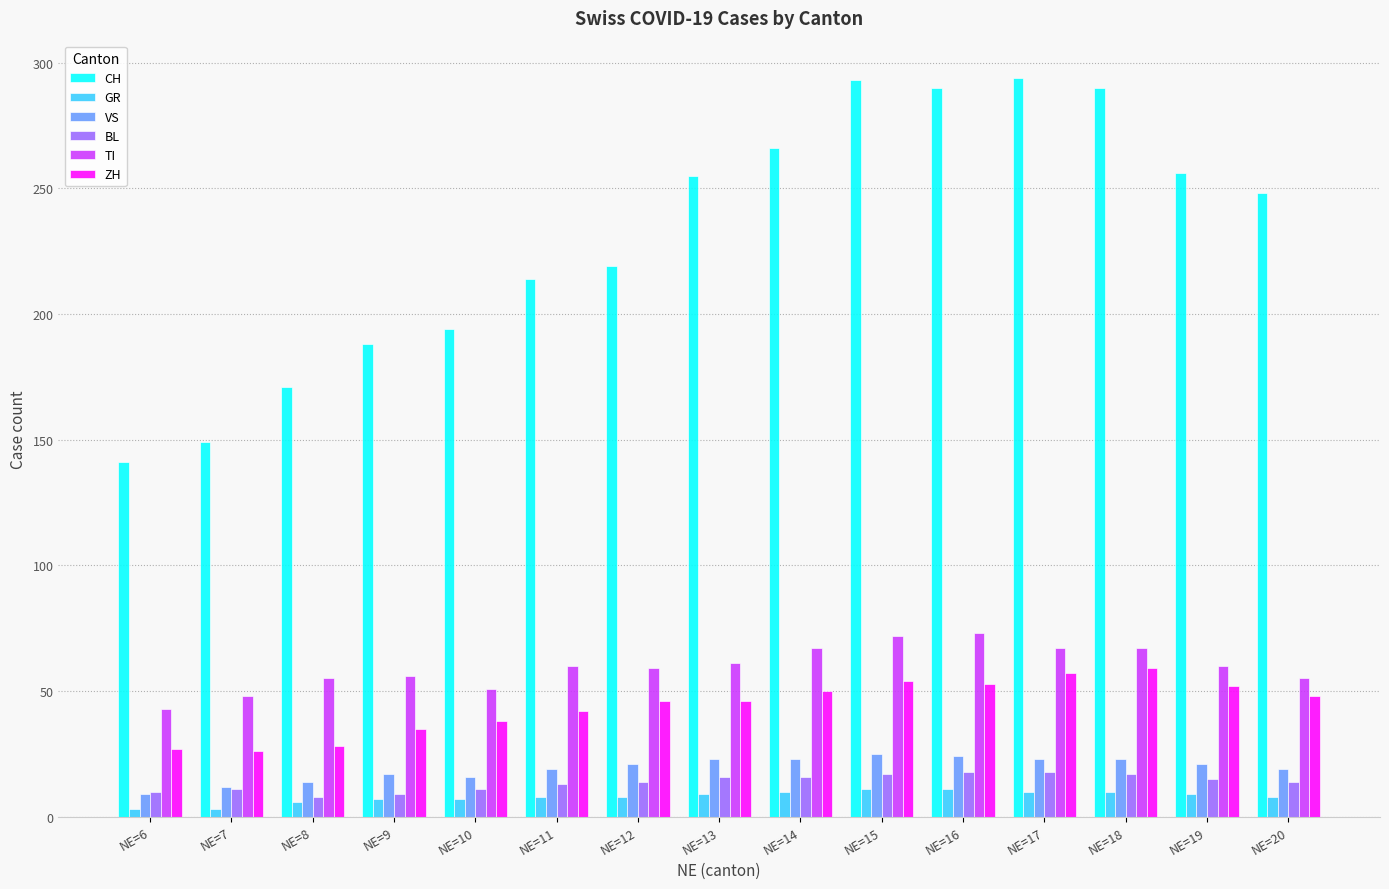

Which series has the largest range (max minus min)?

CH